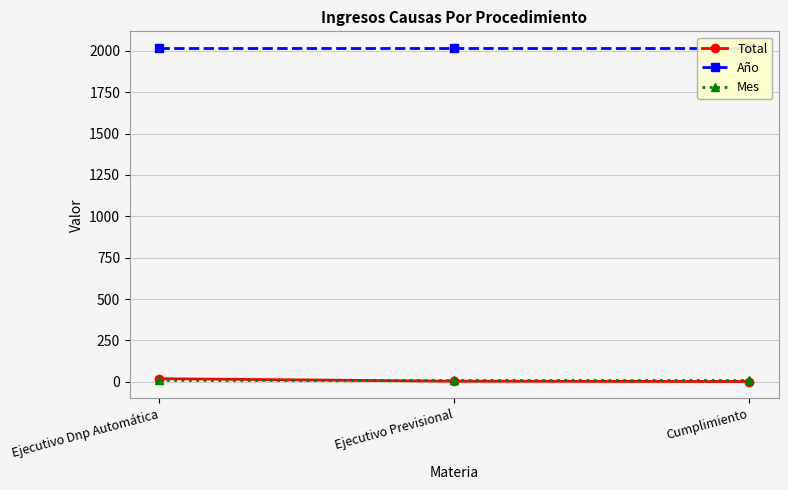

List the series in order of their peak value, lowest first.

Mes, Total, Año